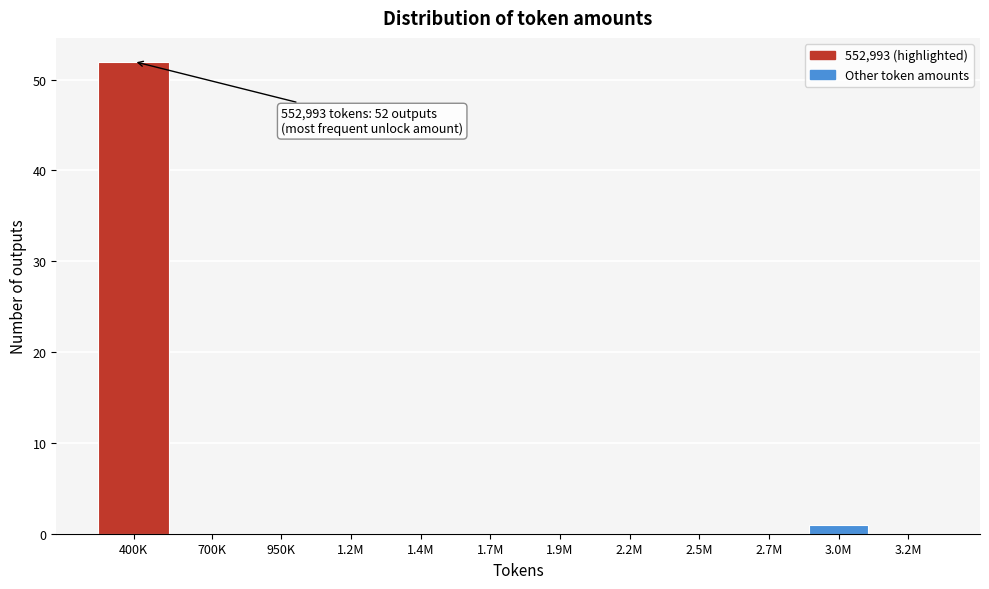

Reading left to right, what are all the values shown in this chart?

400K=52	700K=0	950K=0	1.2M=0	1.4M=0	1.7M=0	1.9M=0	2.2M=0	2.5M=0	2.7M=0	3.0M=1	3.2M=0